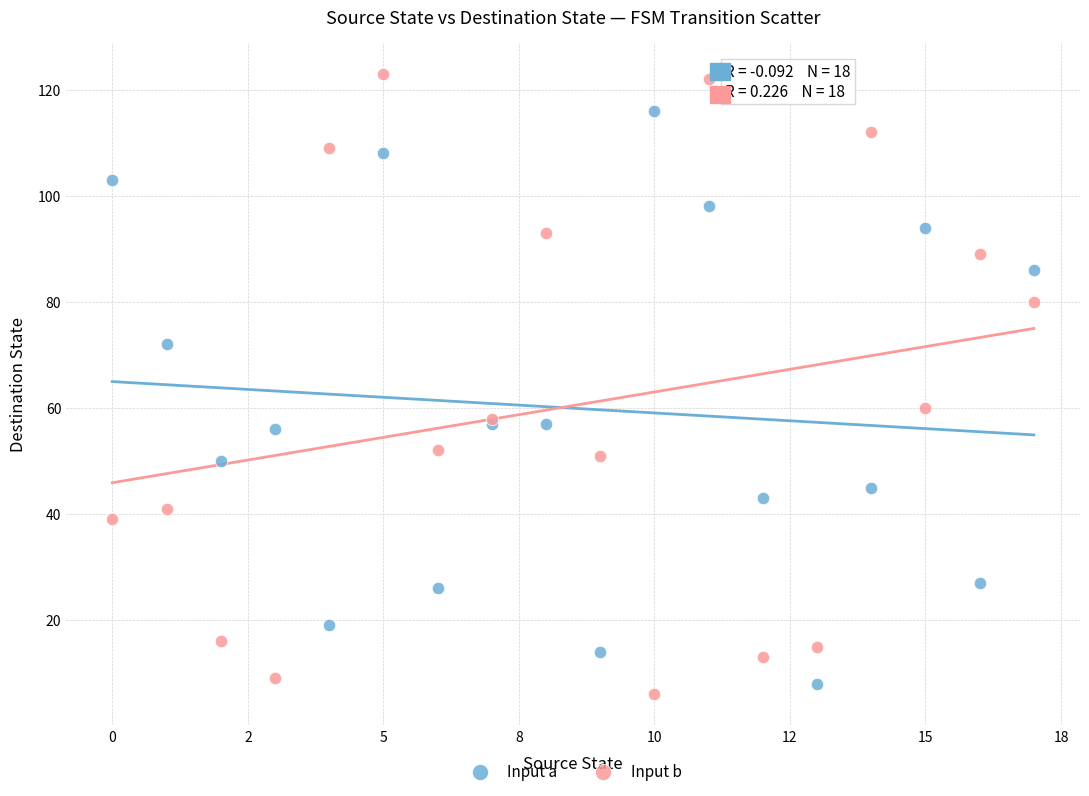

In the Input a series, what Y value is closest to 62?

57